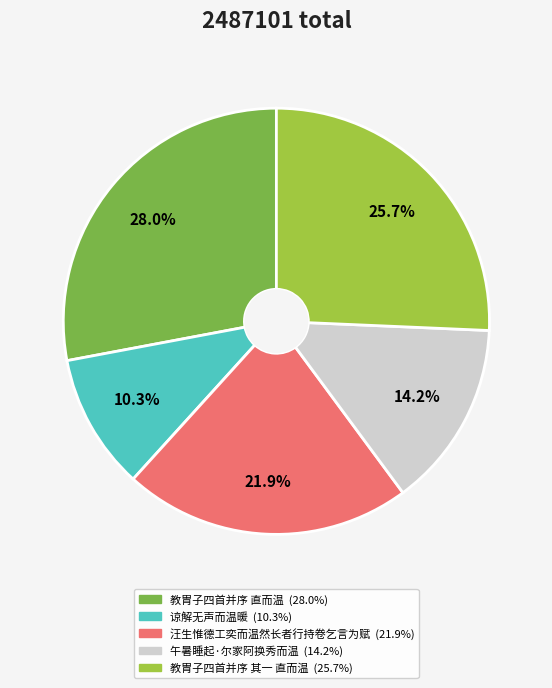

What percentage is the 汪生惟德工奕而温然长者行持卷乞言为赋 slice, to the nearest percent?

22%